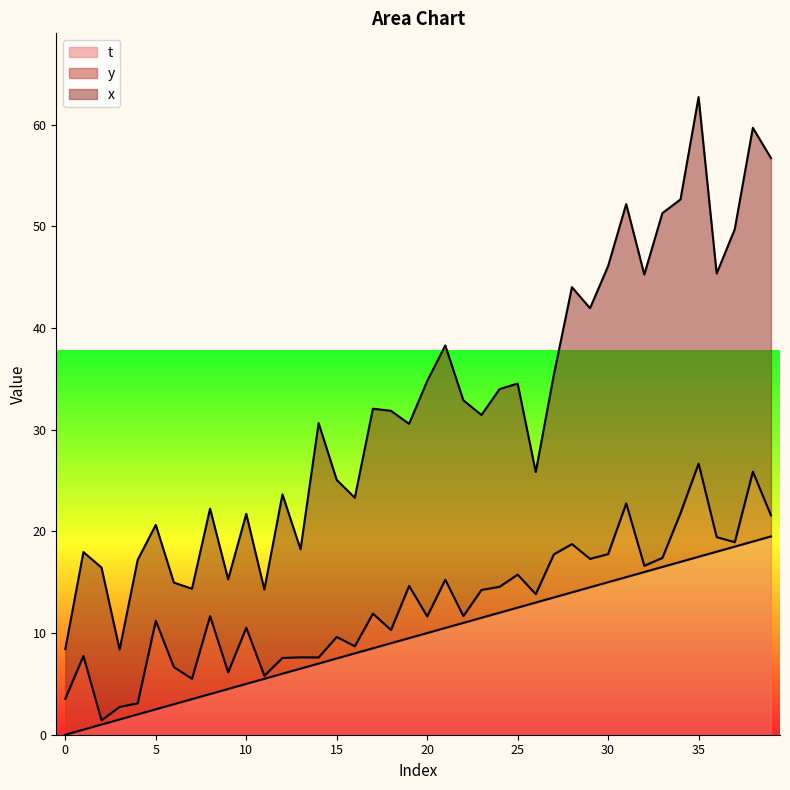

What is the value of the t point at the 27th from the left?

13.0